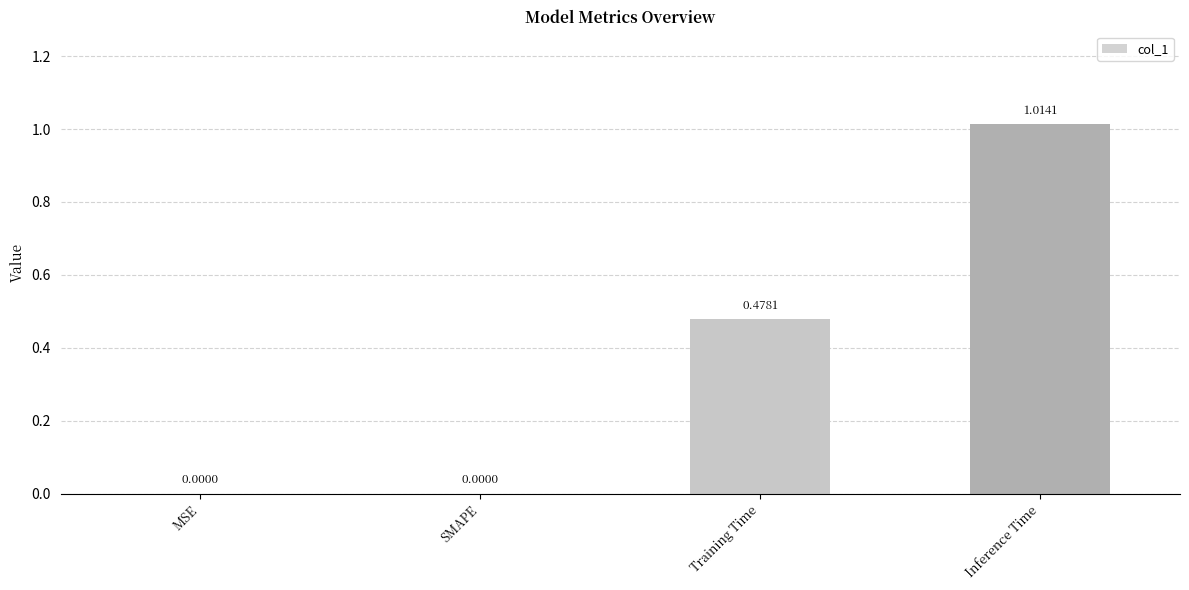

How many categories are shown in the chart?

4